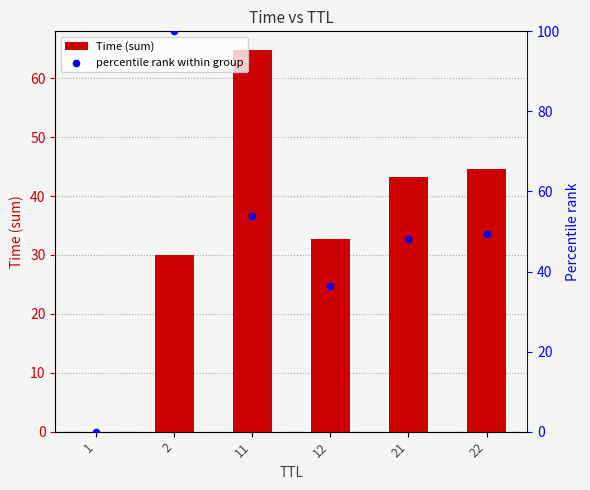

Which series has the largest total across all categories?

percentile rank within group